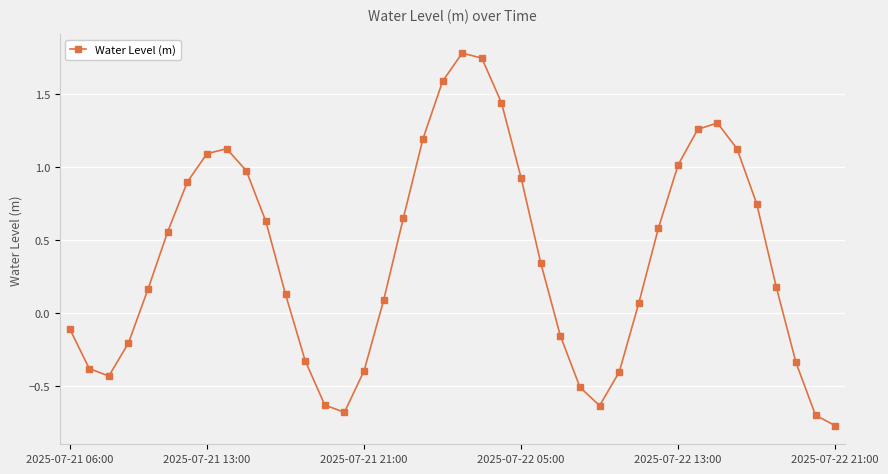

What is the sum of all values?

14.9